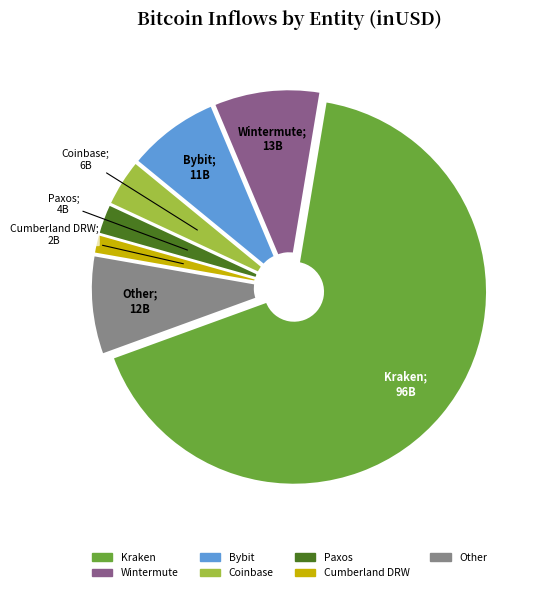

Do Other and Wintermute together represent more than half of the pie?

No